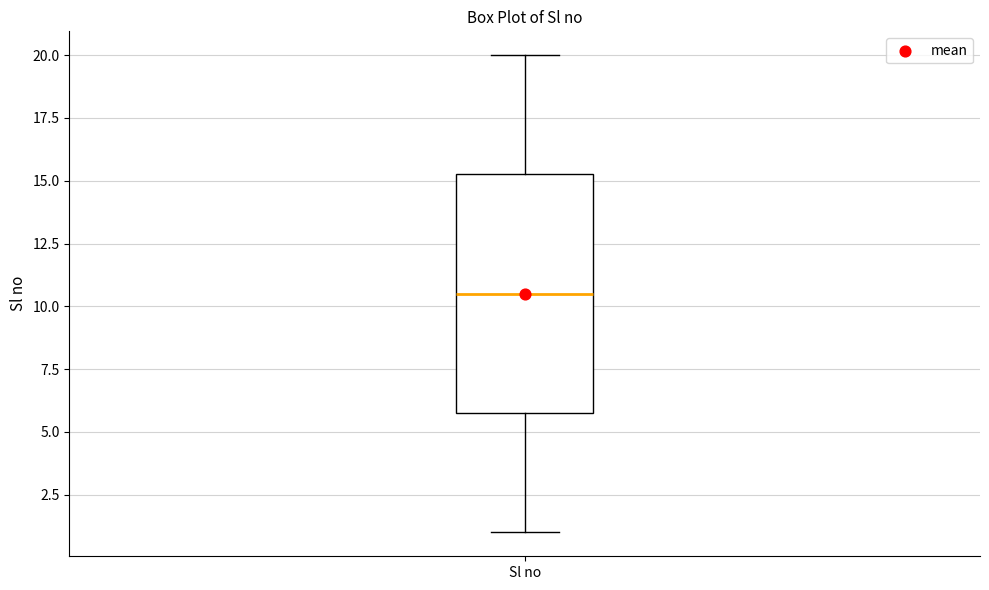

Transcribe this box plot: give where the median line is, the range the box spans, and where the two whiskers end, as read against the y-axis. The values are not printed on the chart, so give them approximately, as read against the axis.

median 10.5, box 6.0 to 15.5, whiskers 1.0 to 20.0